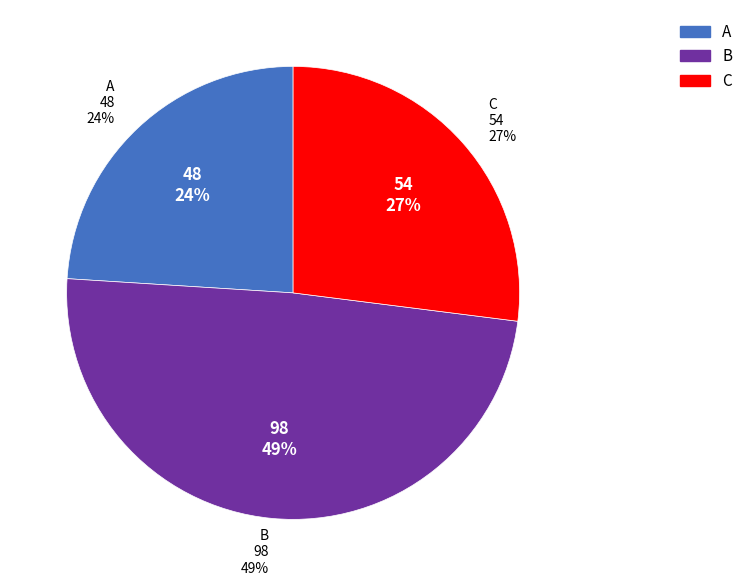

To the nearest percent, what percentage of the pie is B?

49%